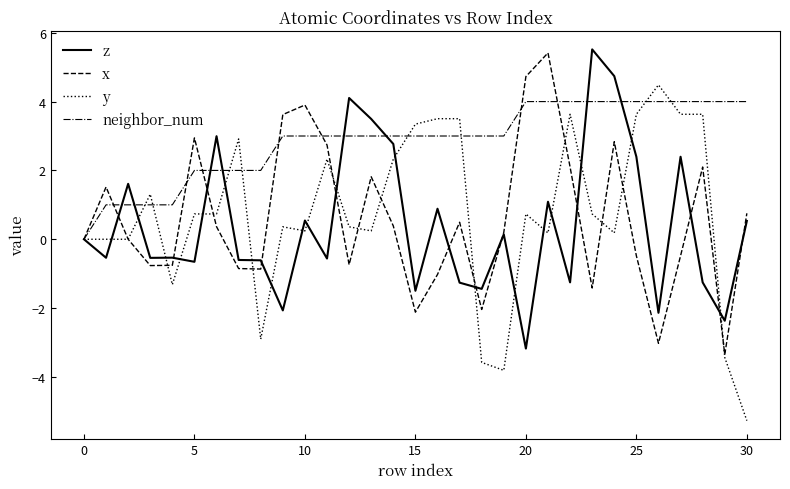

Which series has the largest range (max minus min)?

y